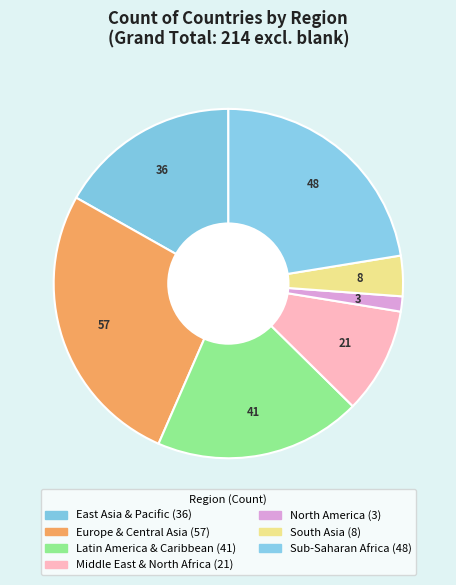

How much of the chart is everything except Europe & Central Asia?

73.4%